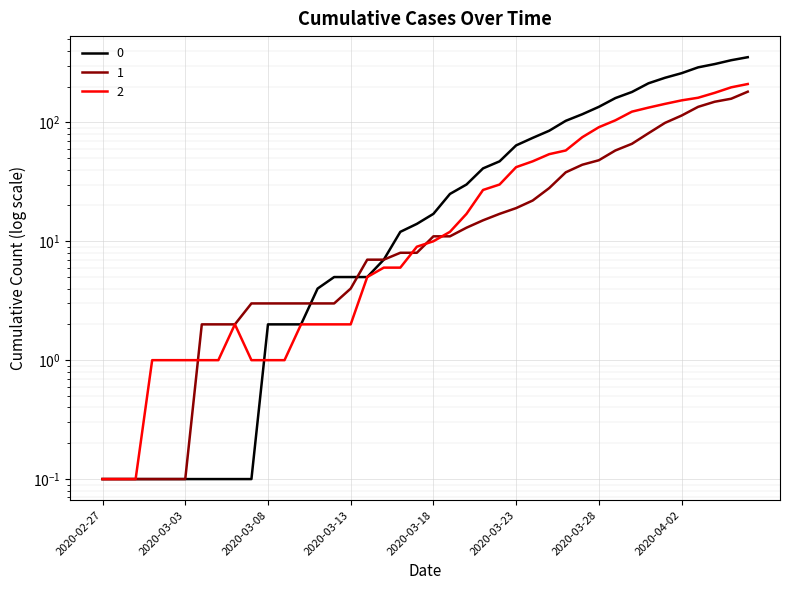

Does the chart display data point markers on the line(s)?

No